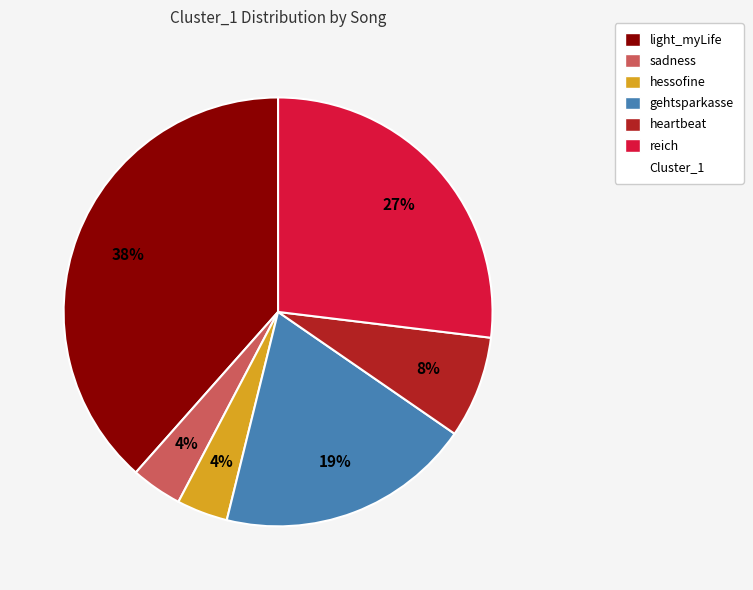

Does any single category account for the majority?

No